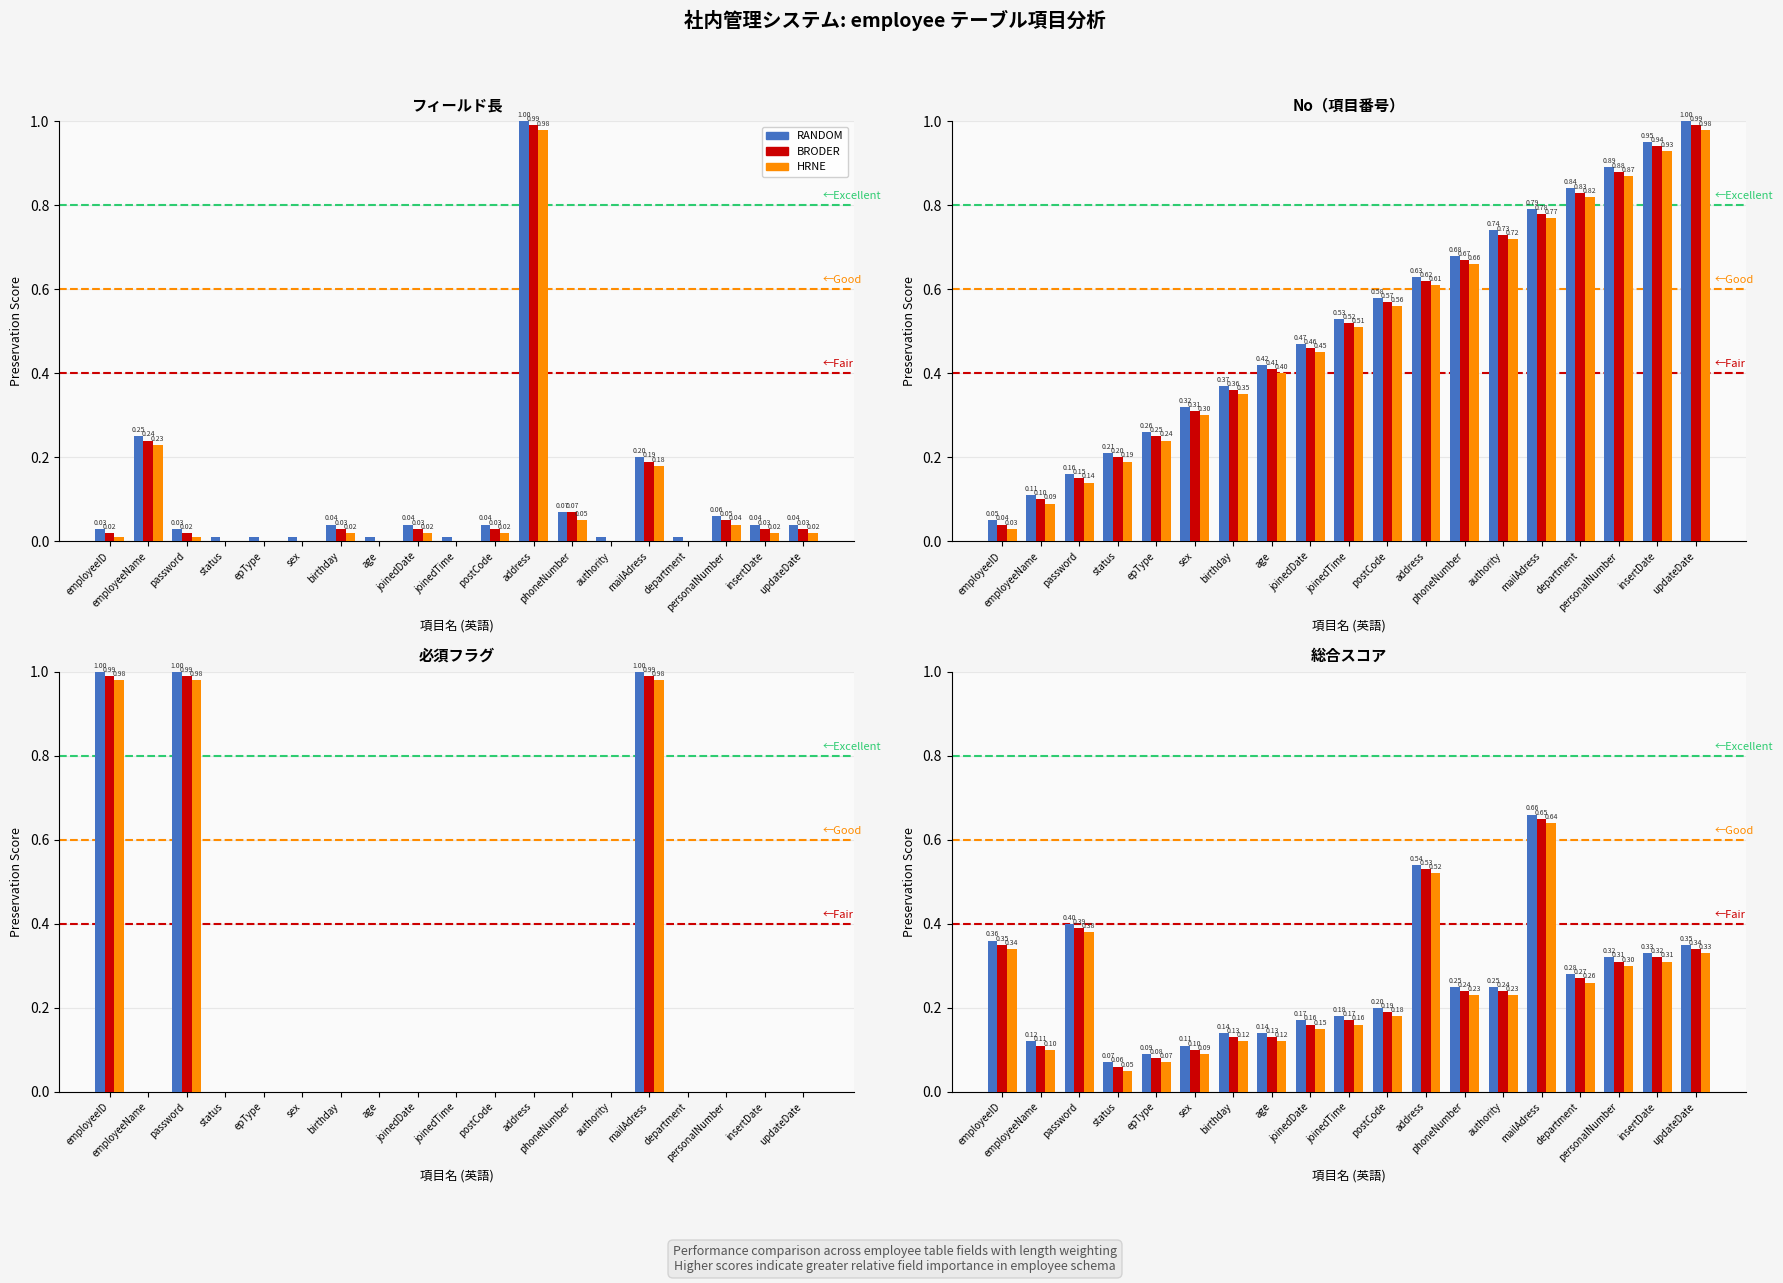

What are all the series names shown in the legend?

RANDOM, BRODER, HRNE